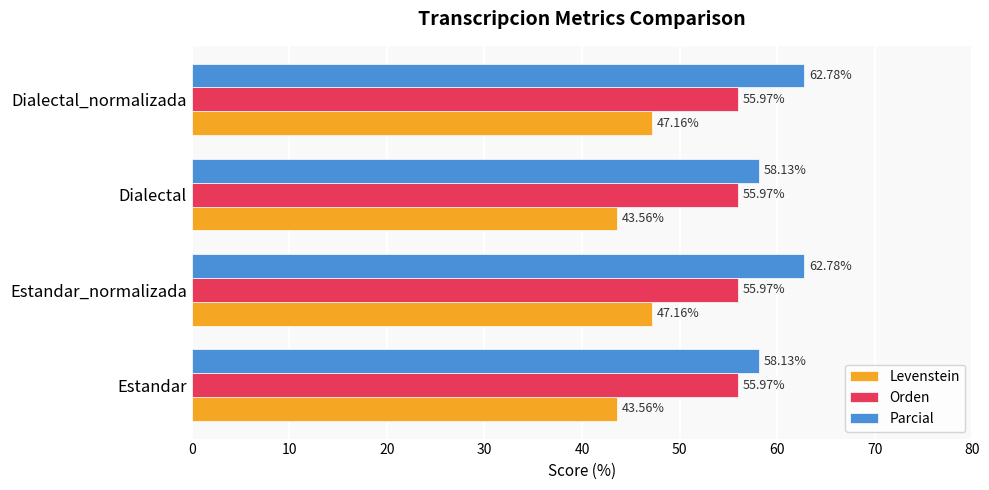

Which series has the largest range (max minus min)?

Parcial